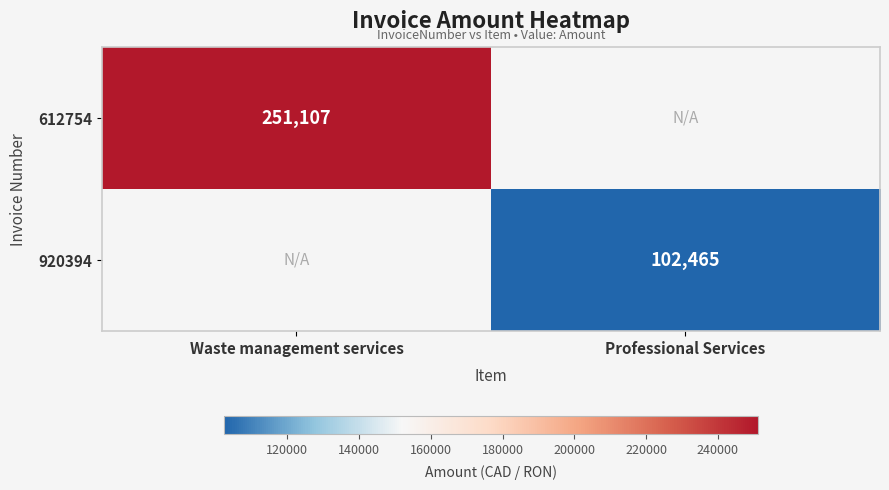

Is the value of 612754 at Waste management services greater than the value of 920394 at Professional Services?

Yes